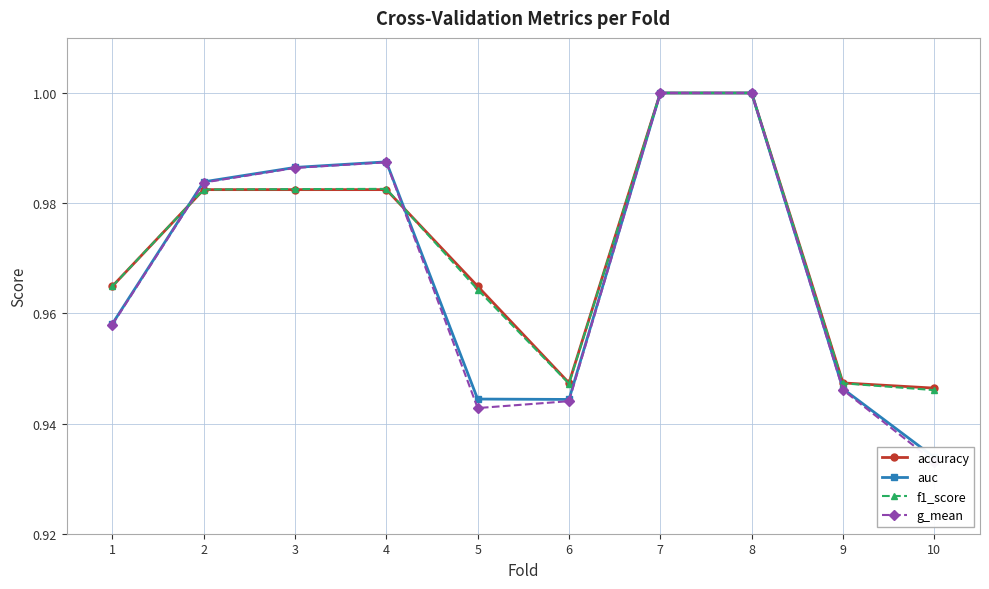

The value of f1_score at 9 is 0.6. True or false?

False